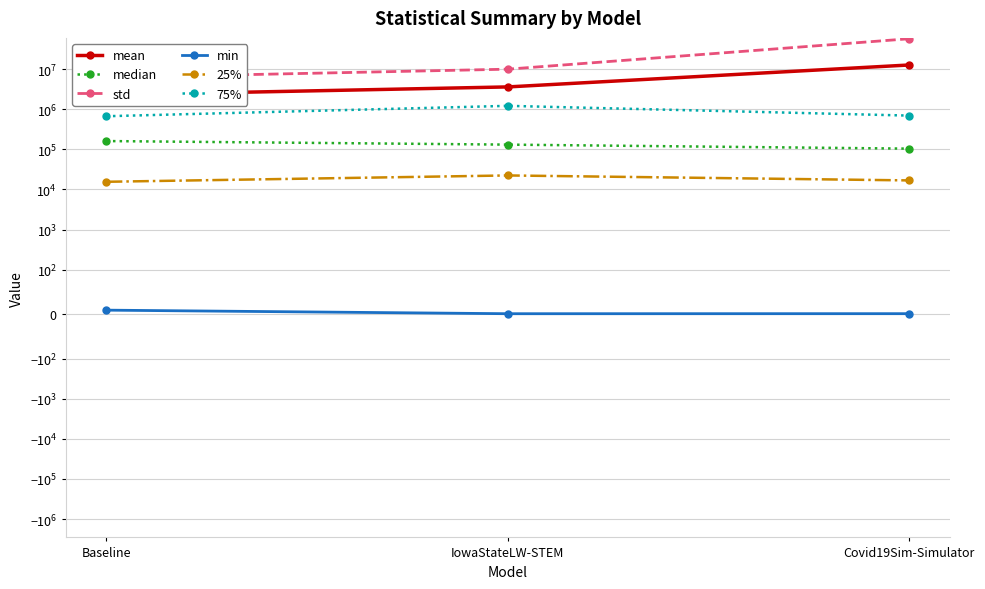

At which label does 75% reach its peak?

IowaStateLW-STEM